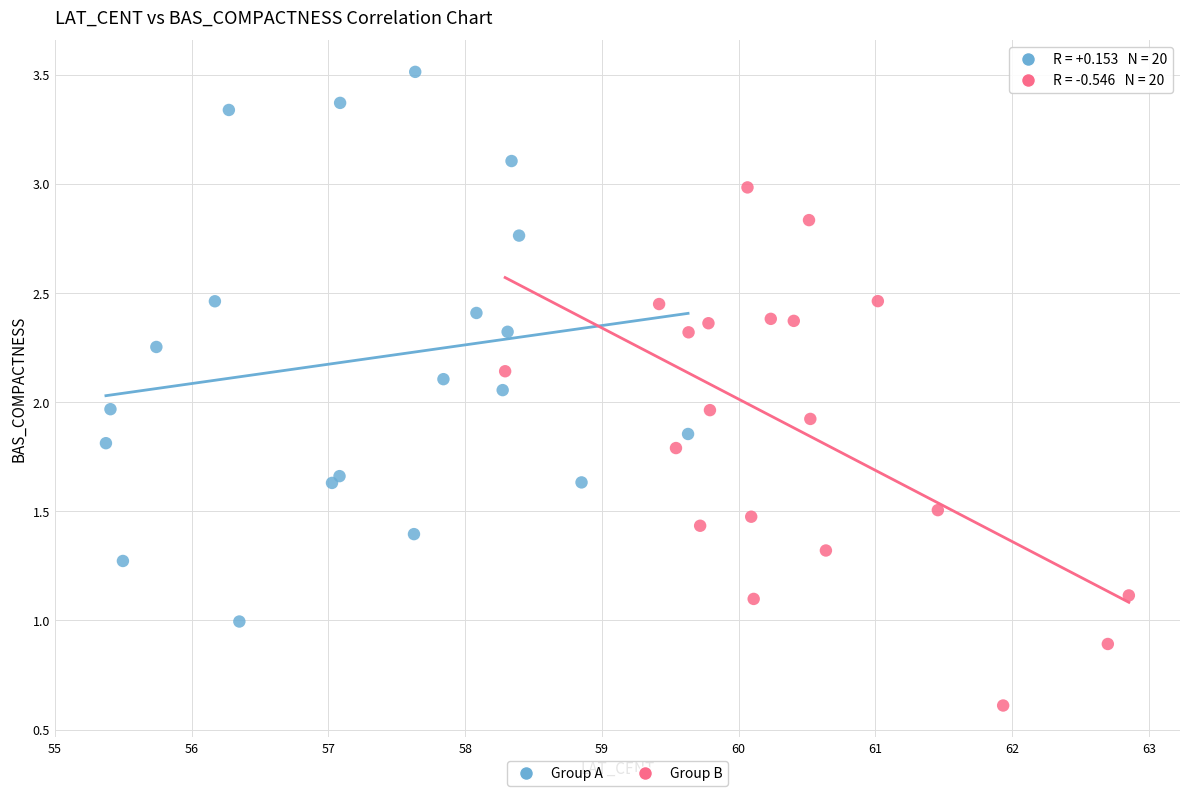

Which series contains the highest Y value?

Group A